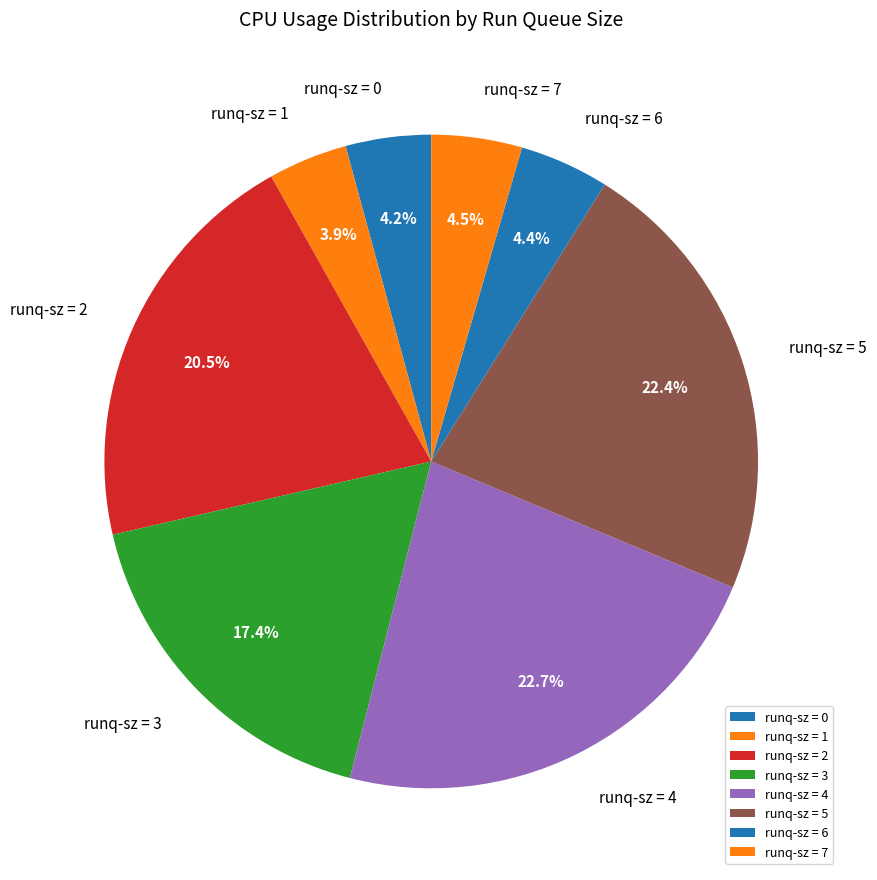

Combined, what portion of the pie is runq-sz = 7 and runq-sz = 1?

8.4%